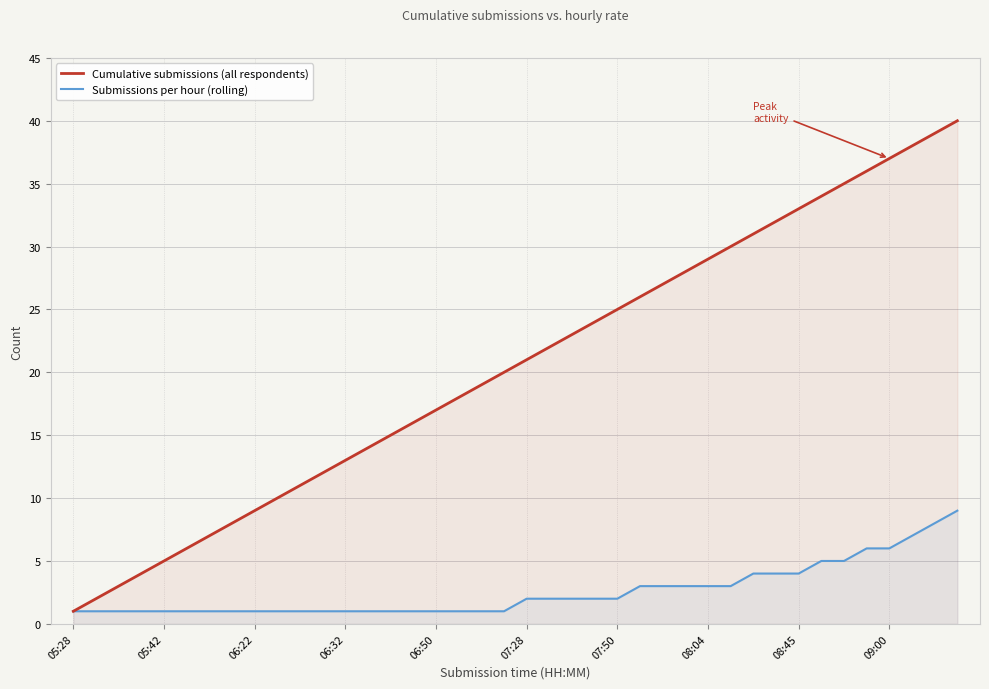

Reading right to left, transcribe all the data shown in this chart.

Cumulative submissions (all respondents): 40	39	38	37	36	35	34	33	32	31	30	29	28	27	26	25	24	23	22	21	20	19	18	17	16	15	14	13	12	11	10	9	8	7	6	5	4	3	2	1
Submissions per hour (rolling): 9	8	7	6	6	5	5	4	4	4	3	3	3	3	3	2	2	2	2	2	1	1	1	1	1	1	1	1	1	1	1	1	1	1	1	1	1	1	1	1